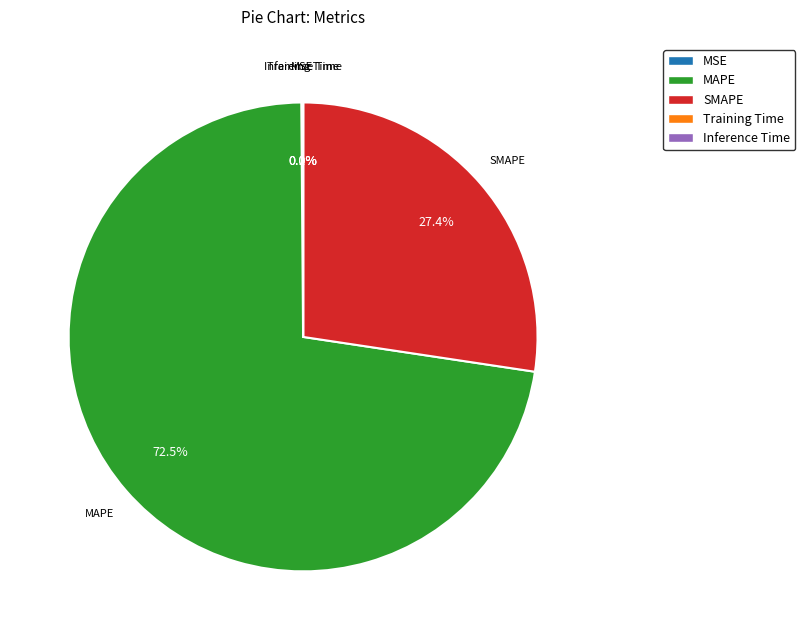

What percentage do MAPE and SMAPE together represent?

99.9%